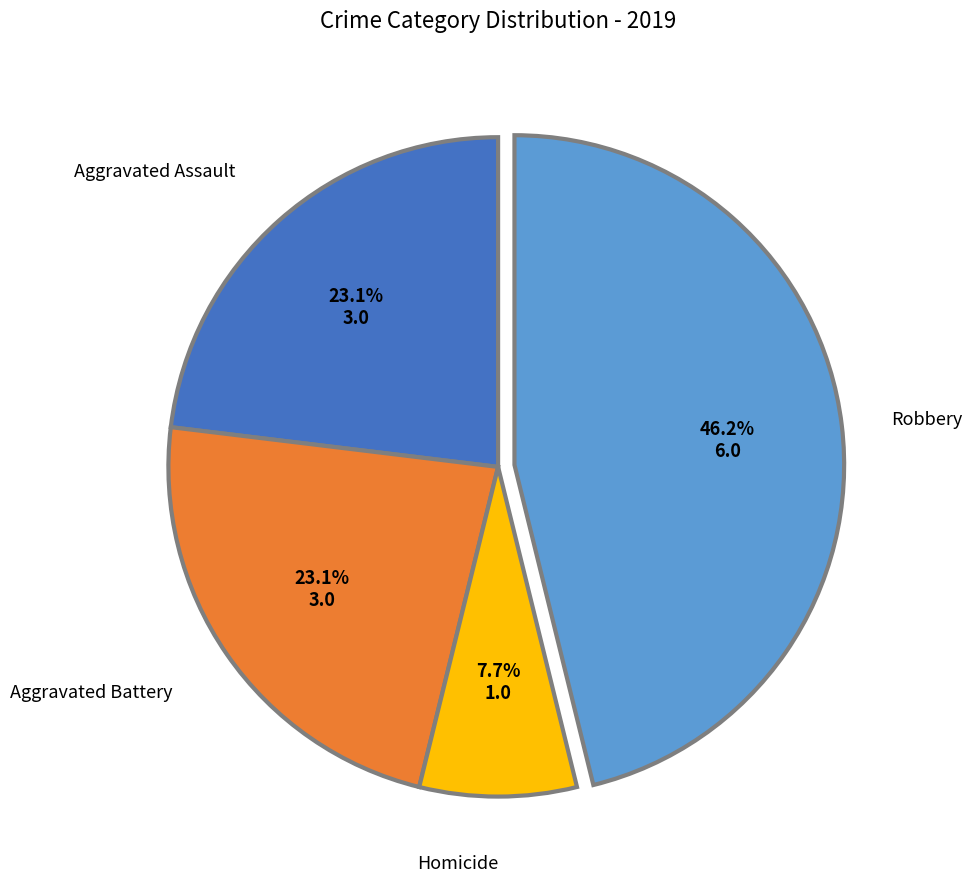

To the nearest percent, what is the average slice percentage?

25%